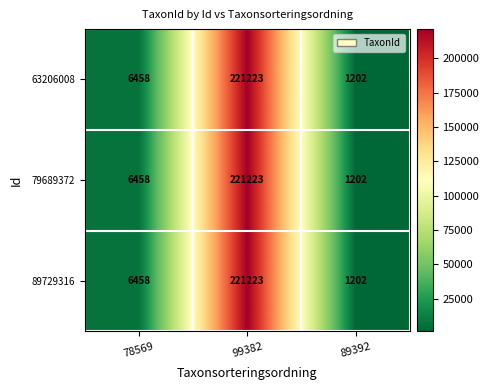

How many data points in 89729316 are less than 6458?

1